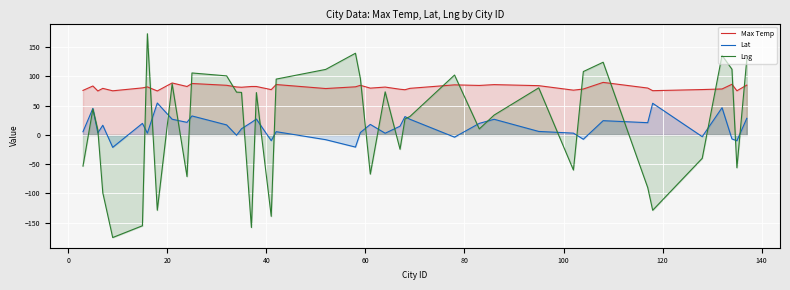

True or false: Max Temp and Lat cross at least once.

False